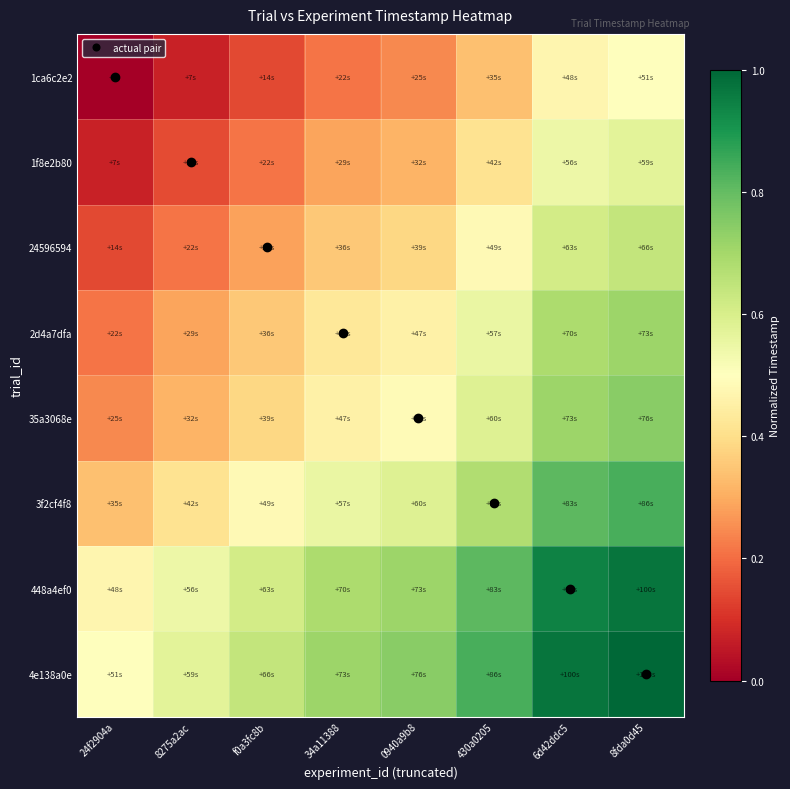

At how many categories does at least one series exceed 0?

8